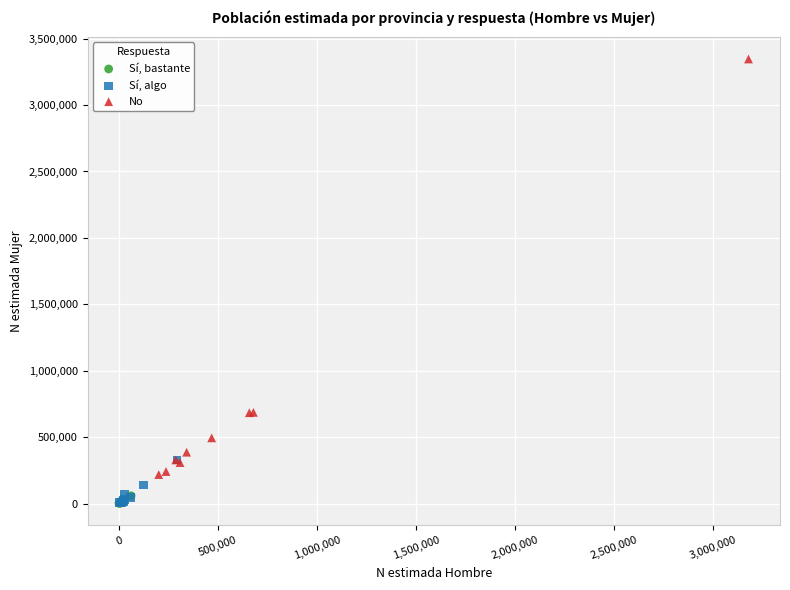

Which series has the widest spread of Y values?

No